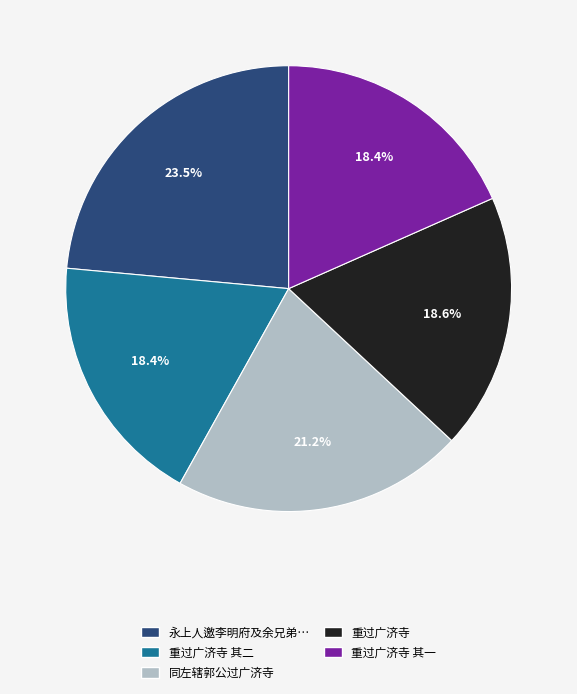

Is there any slice that represents more than half of the pie?

No